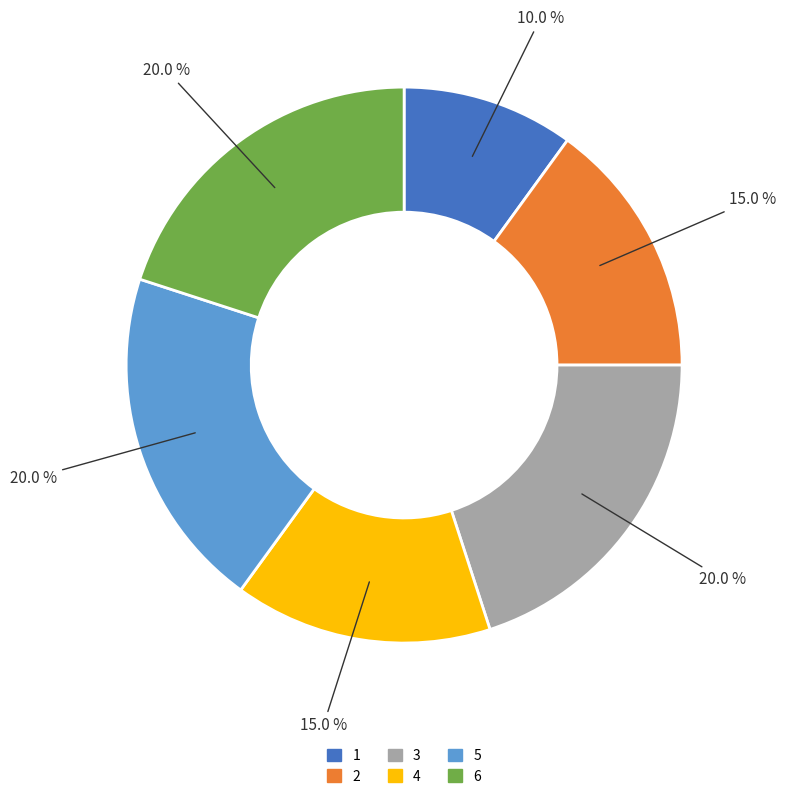

How many segments does this pie chart have?

6